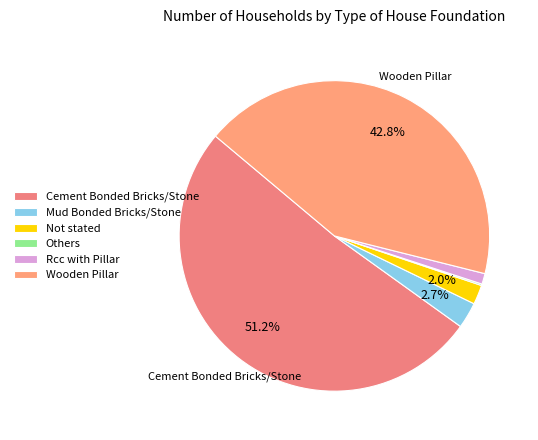

Is there any slice that represents more than half of the pie?

Yes